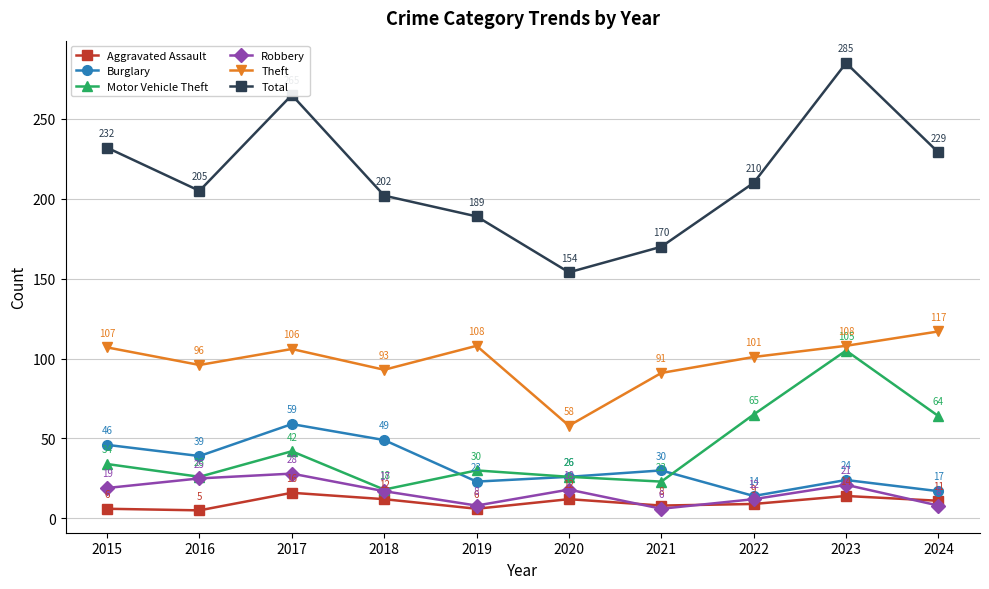

Which series has the largest total across all categories?

Total